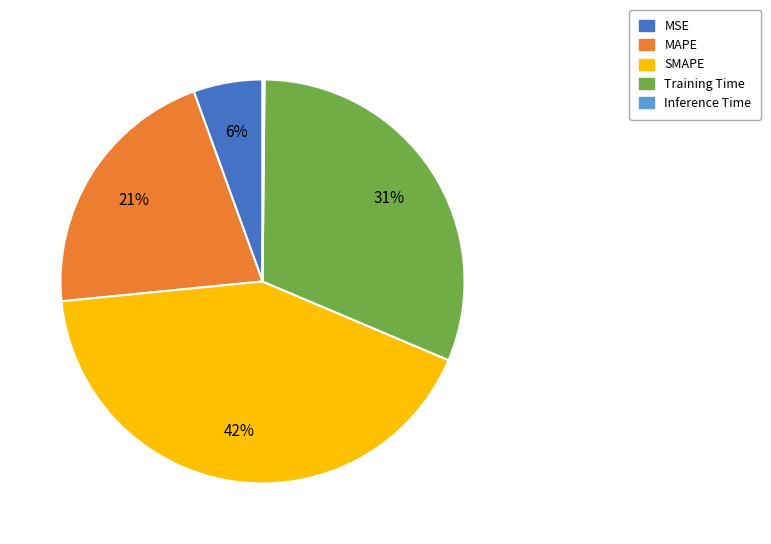

Do MAPE and Training Time together represent more than half of the pie?

Yes